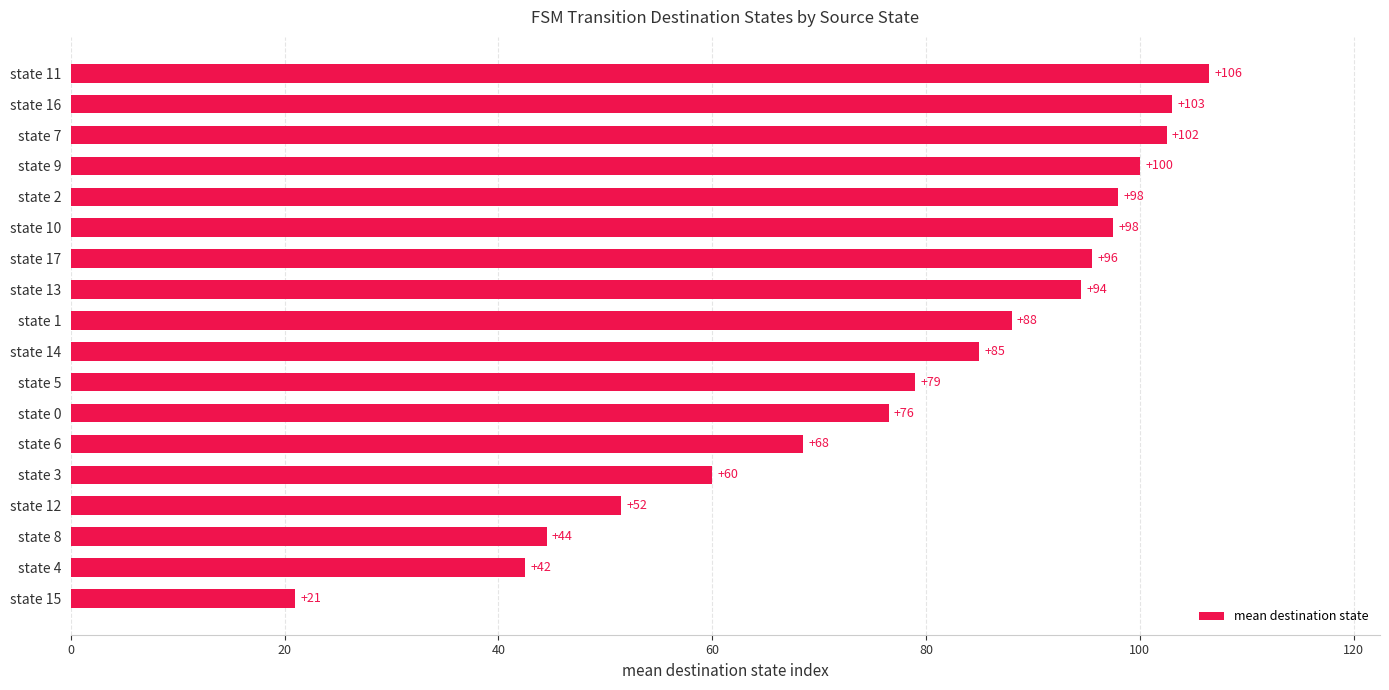

What is the approximate value at state 11?

106.5